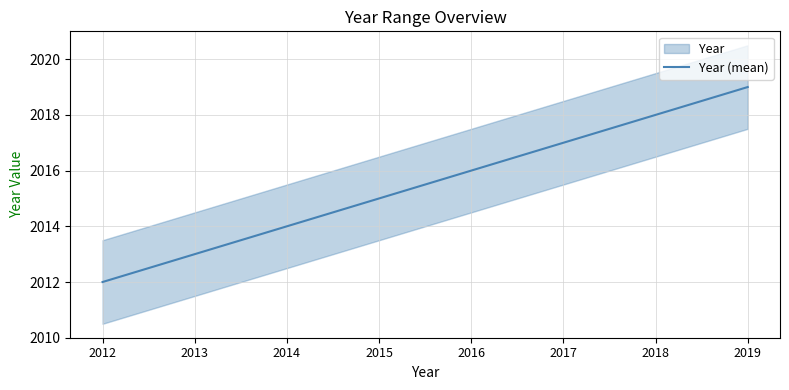

List the labels in order of value, smallest first.

2012, 2013, 2014, 2015, 2016, 2017, 2018, 2019